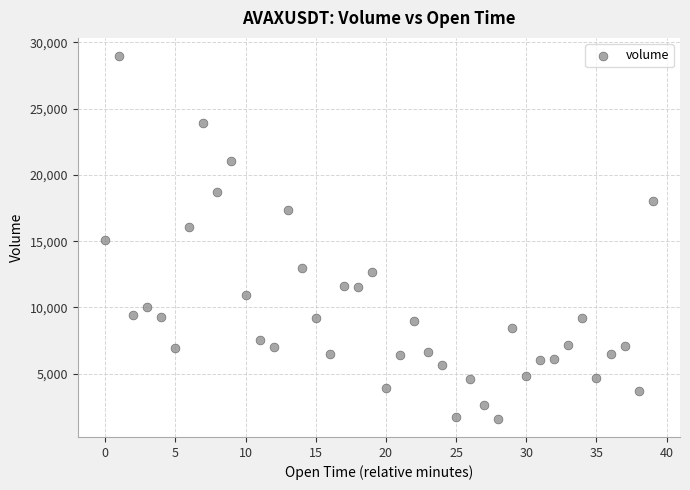

What is the range of Y values (max minus min)?

27374